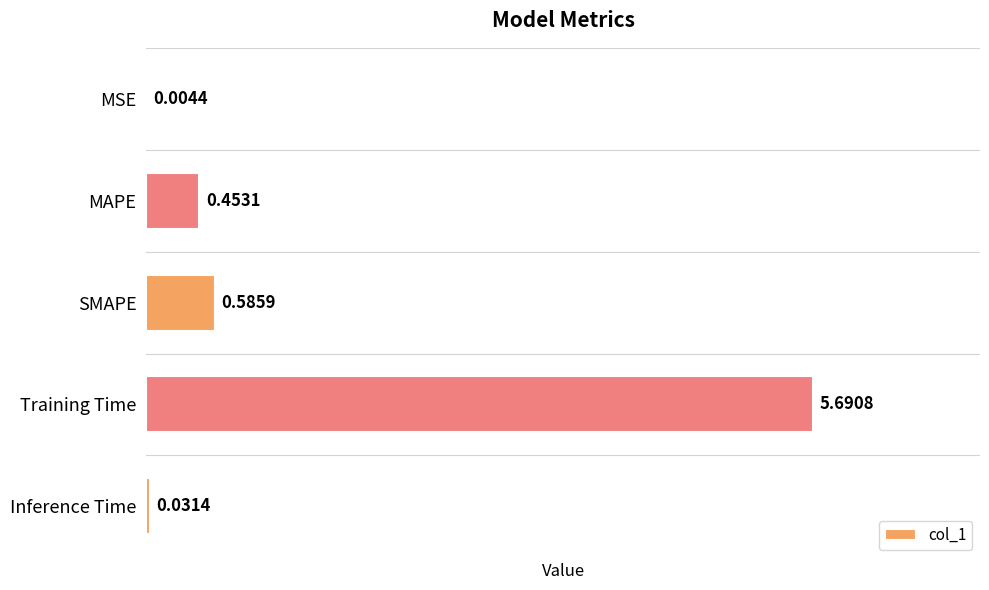

What is the sum of all values?

6.8